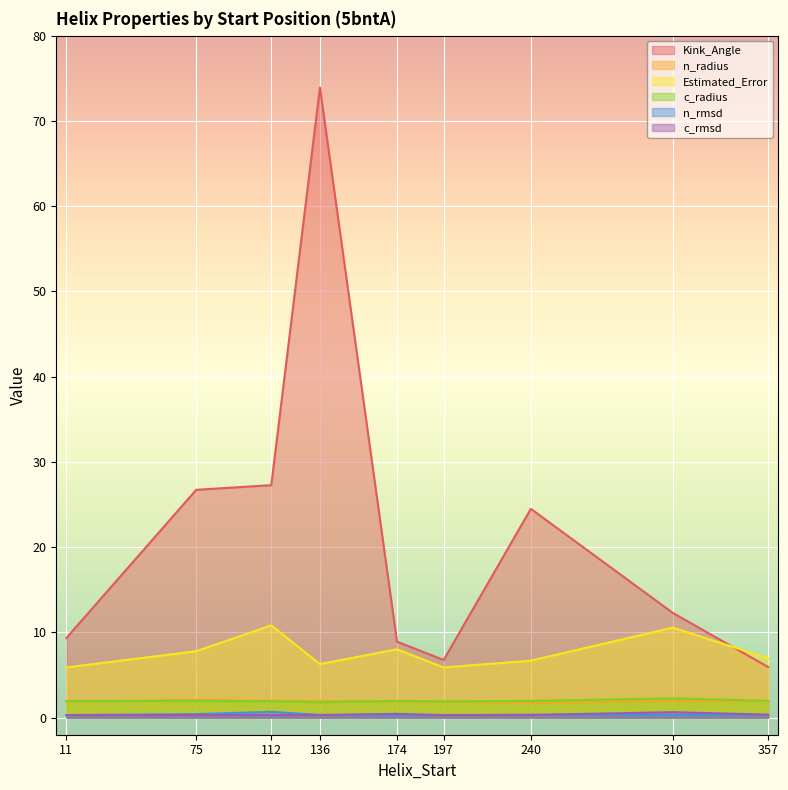

At which category does Estimated_Error reach its first local valley?

136